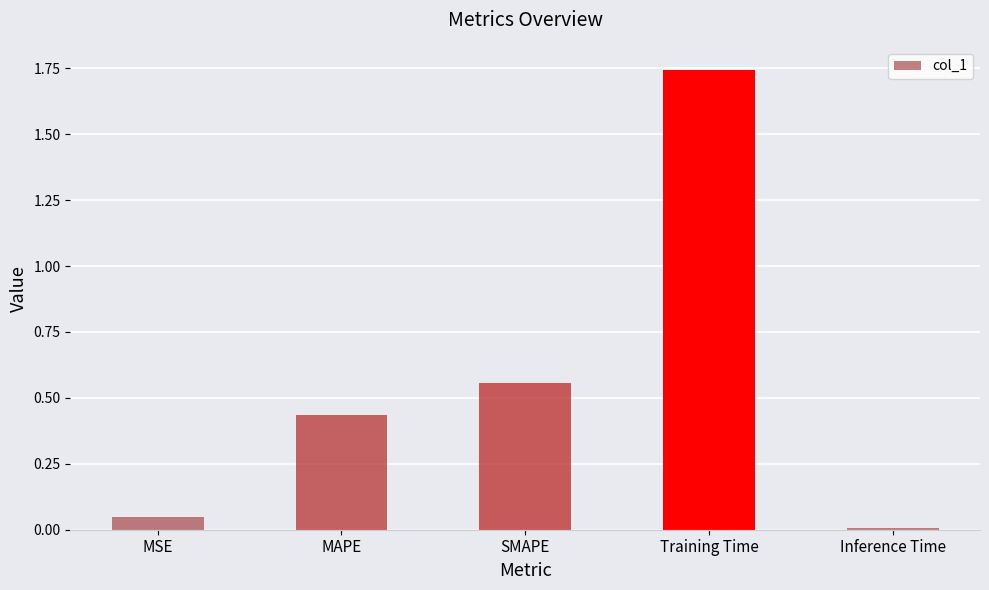

Between MAPE and SMAPE, which is larger?

SMAPE